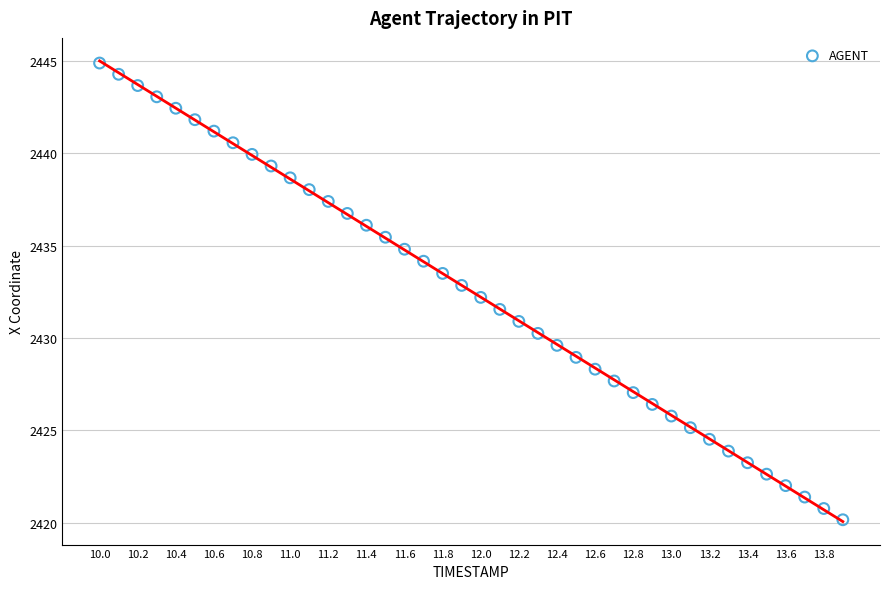

What is the range of X values (max minus min)?

3.9